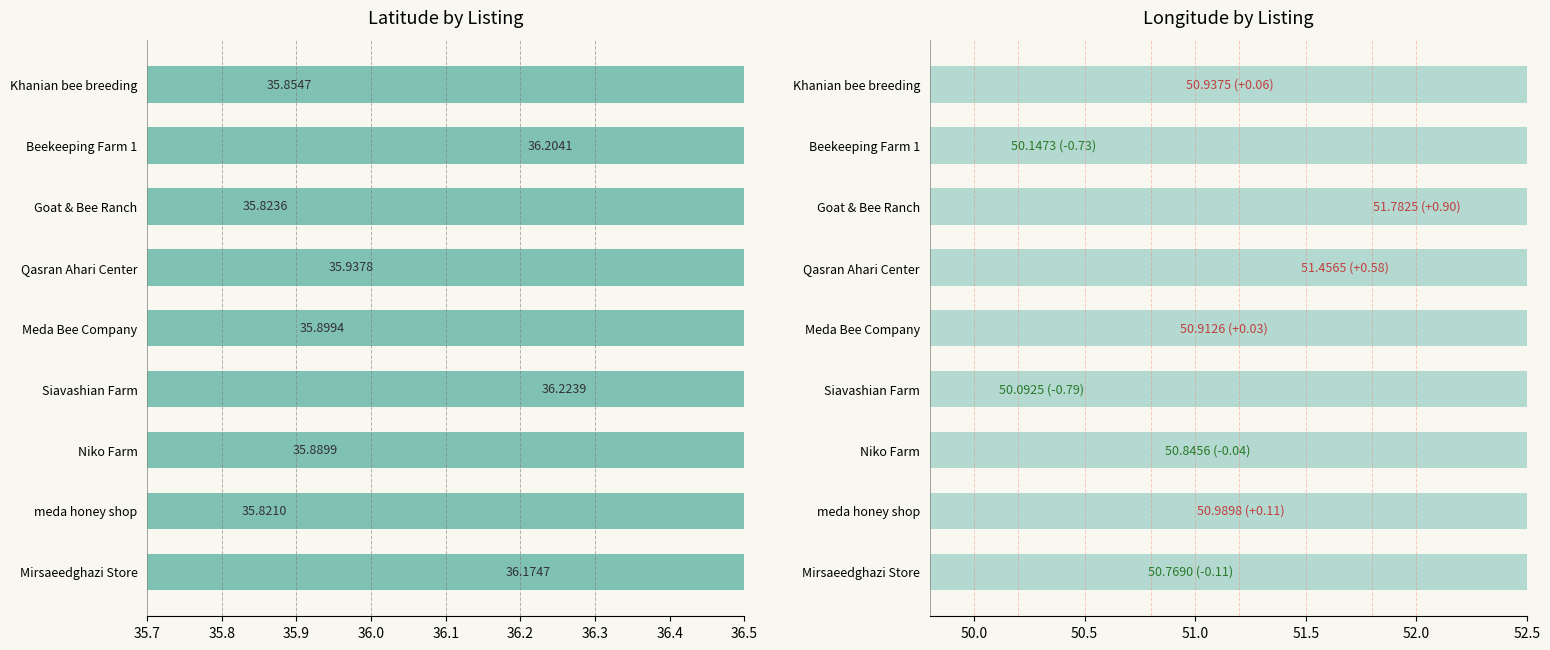

Rank the series by their maximum value, from highest to lowest.

longitude, latitude